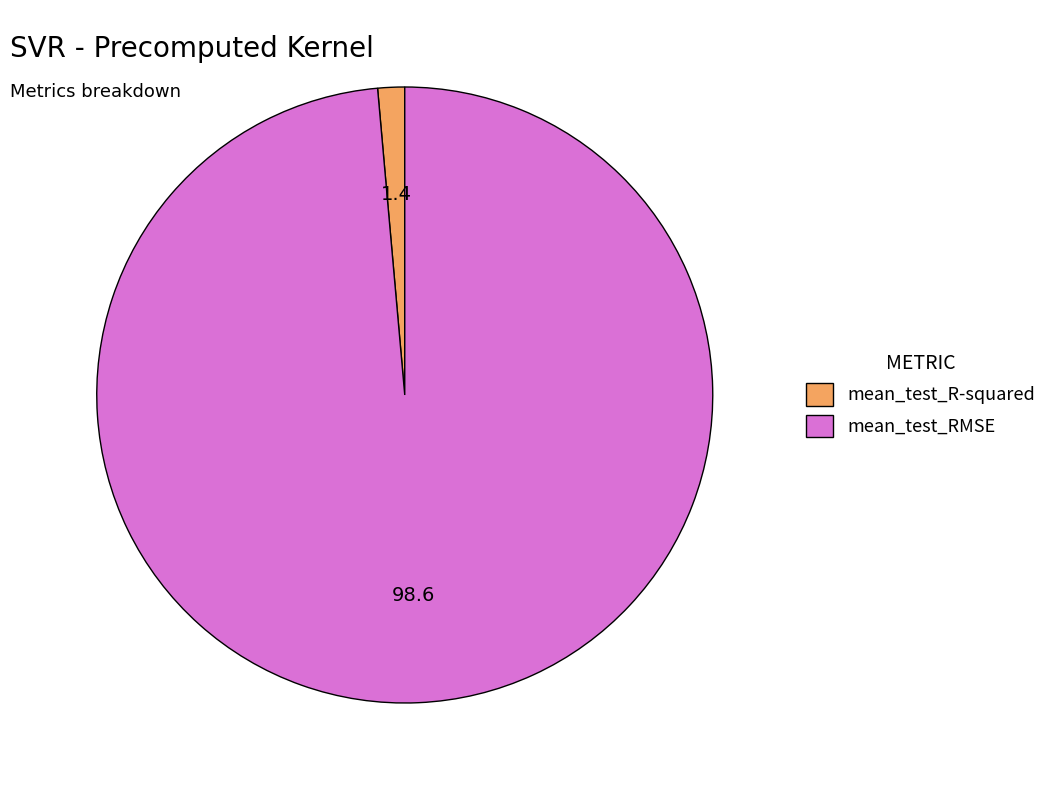

Which slice is the largest?

mean_test_RMSE